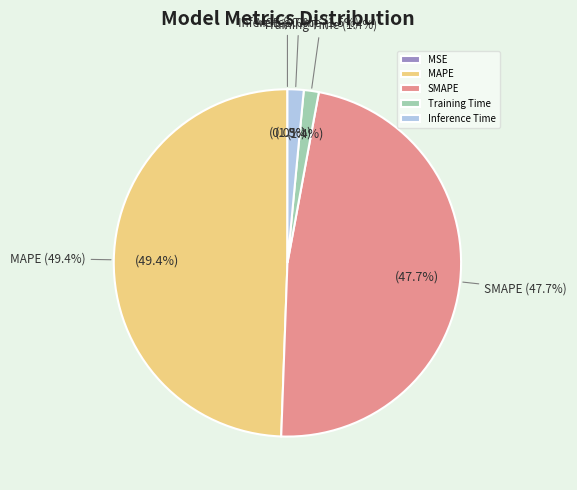

How many slices are in this pie chart?

5